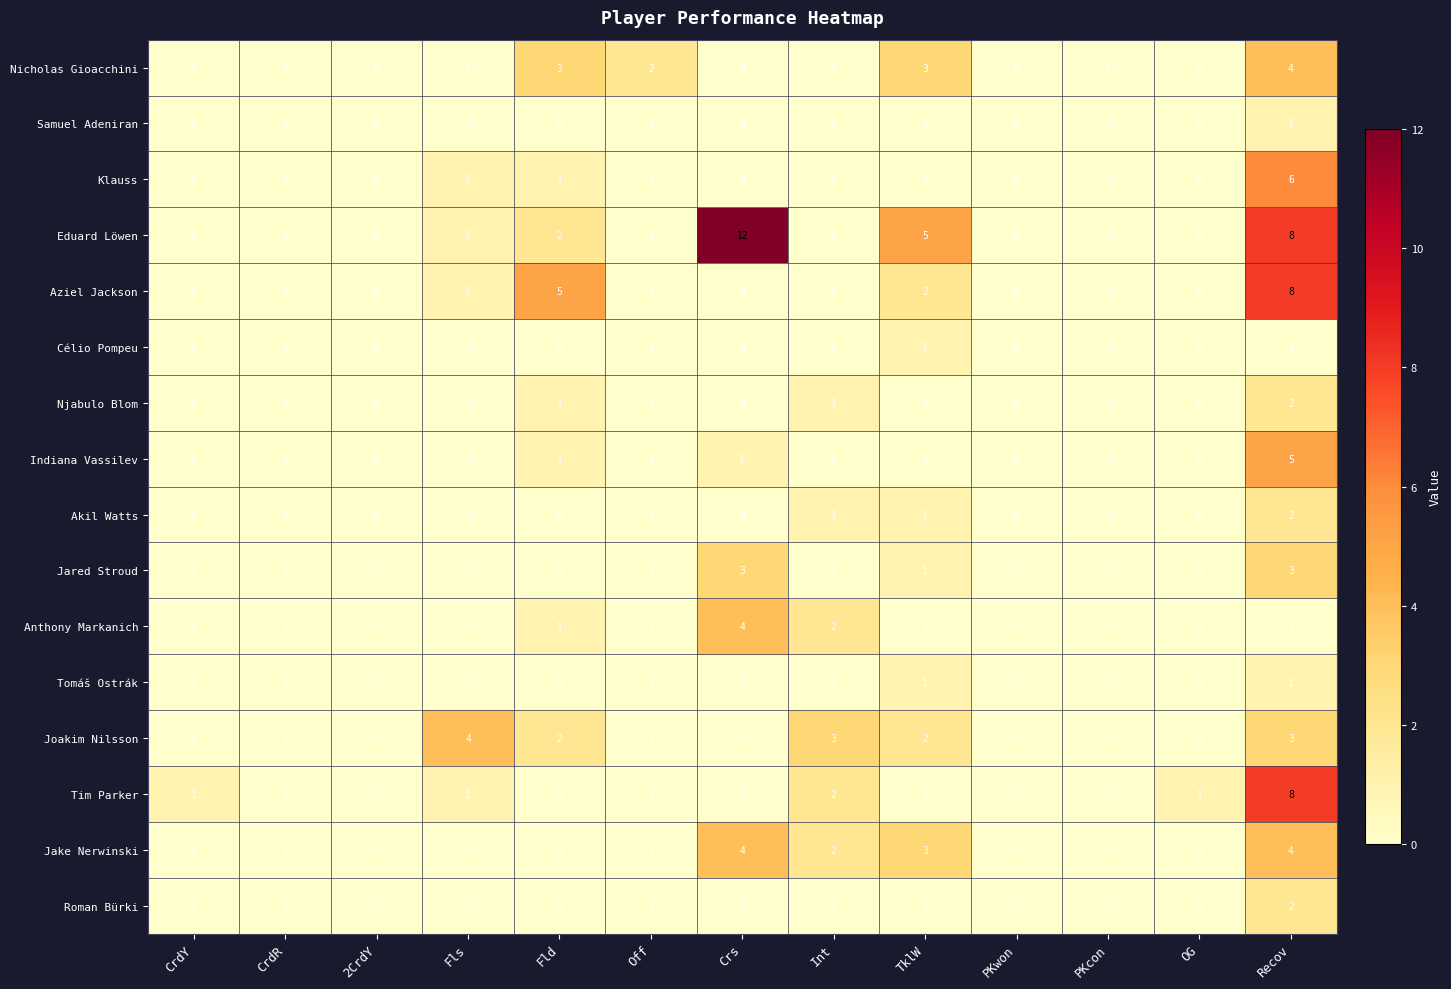

The value of Joakim Nilsson at Int is 2. True or false?

False